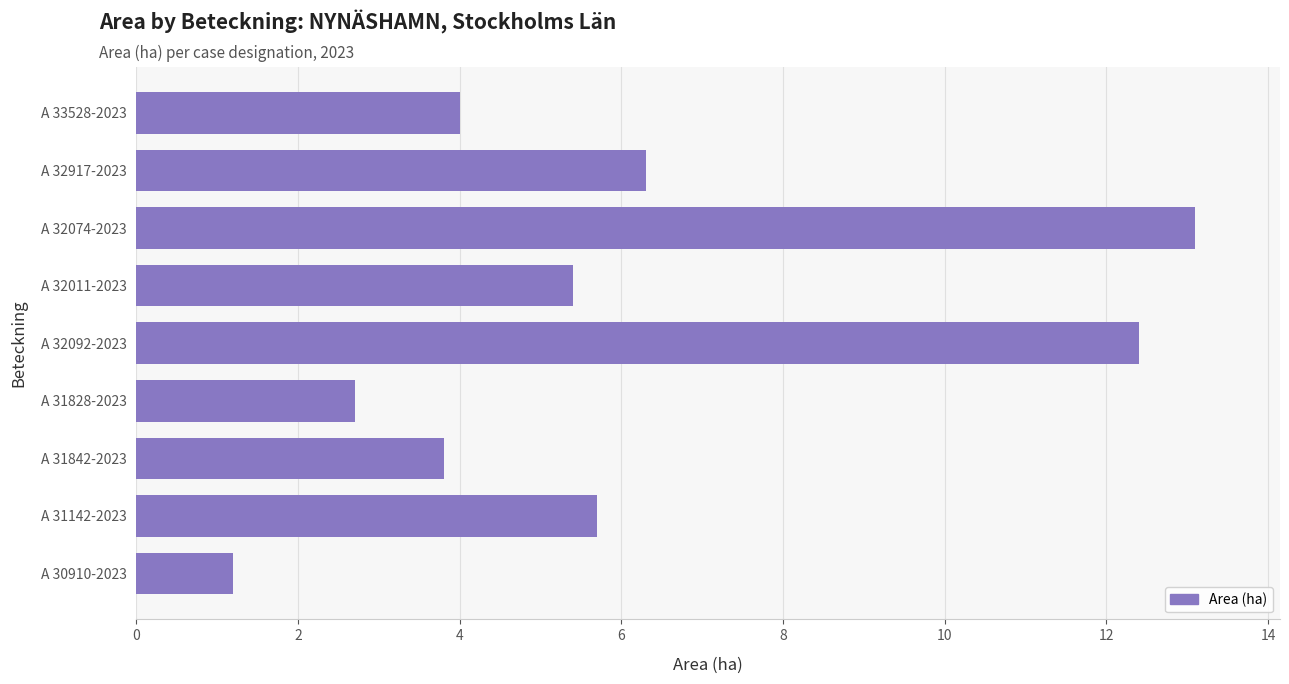

Rank the categories by value from lowest to highest.

A 30910-2023, A 31828-2023, A 31842-2023, A 33528-2023, A 32011-2023, A 31142-2023, A 32917-2023, A 32092-2023, A 32074-2023